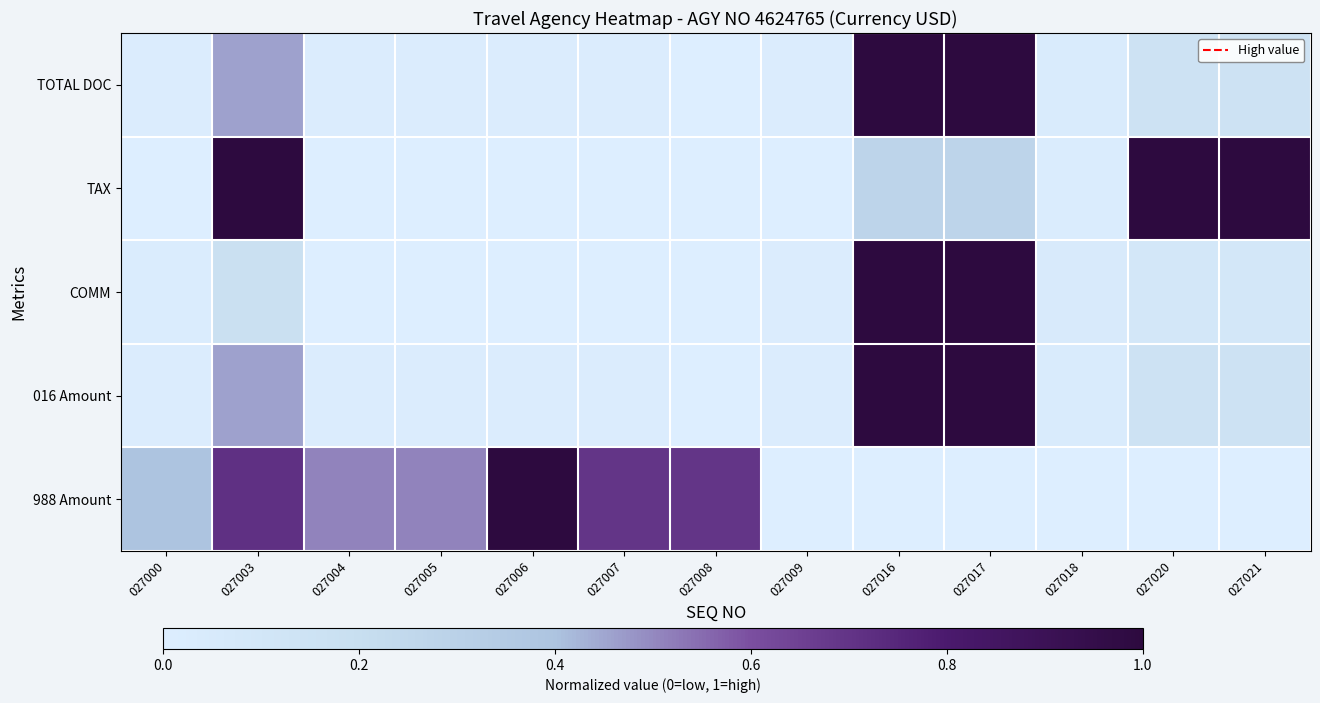

Which has a higher value, 027007 or 027004?

027007